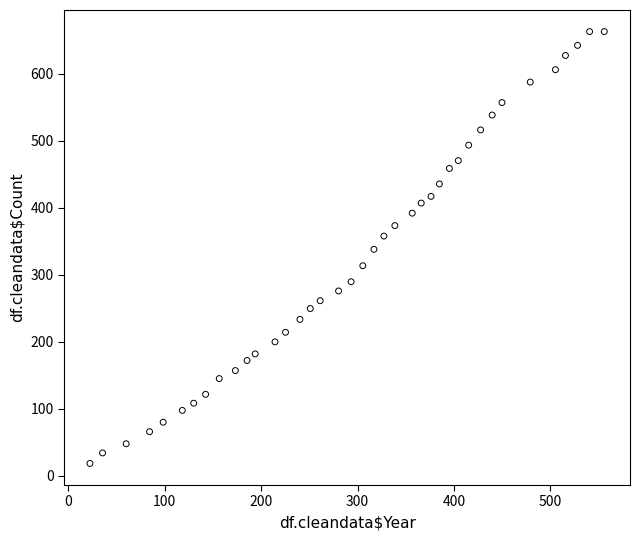

What is the range of X values (max minus min)?

533.1